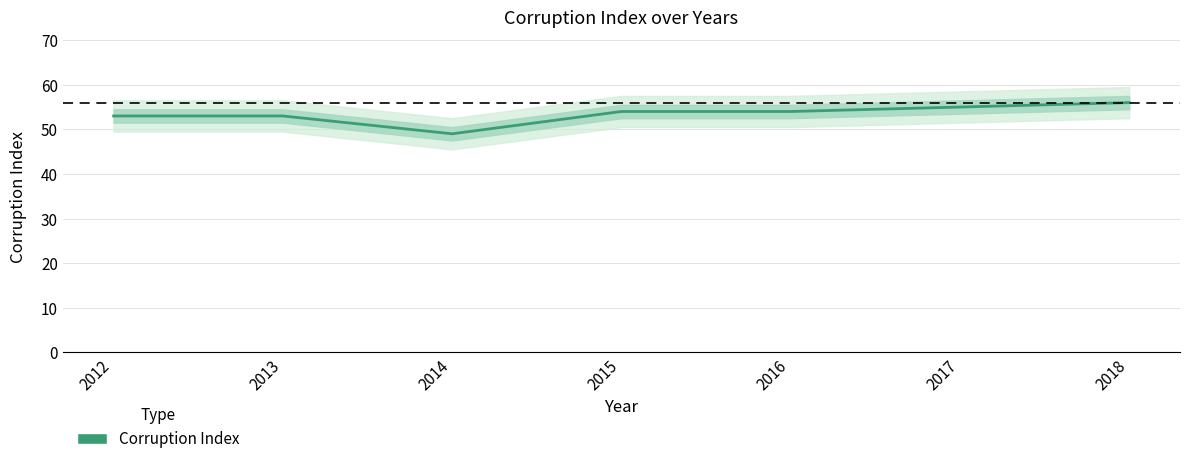

Rank the categories by value from lowest to highest.

2014, 2012, 2013, 2015, 2016, 2017, 2018